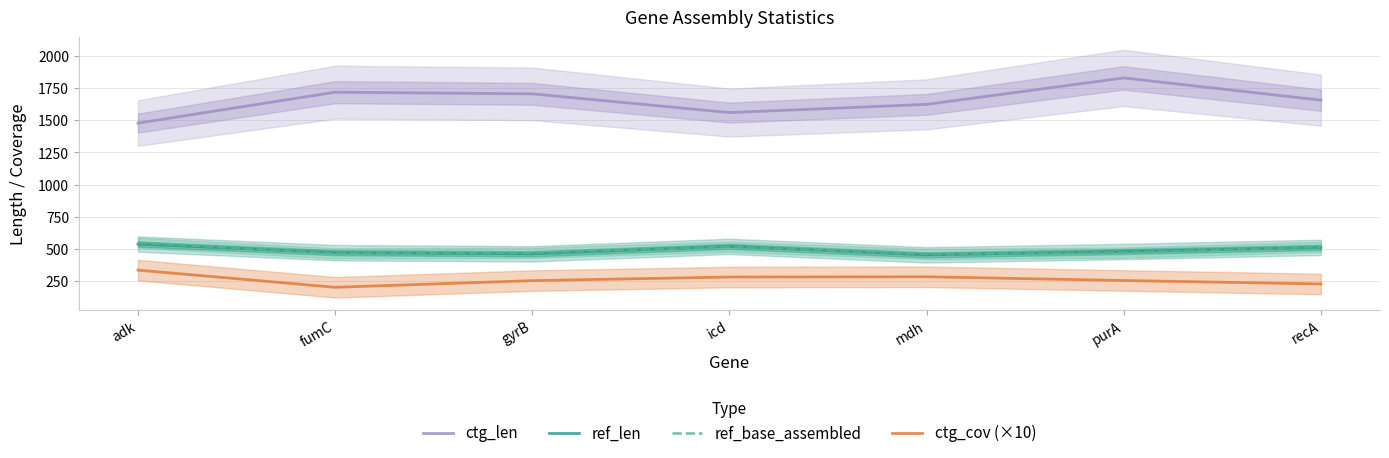

At how many categories does at least one series exceed 1378?

7